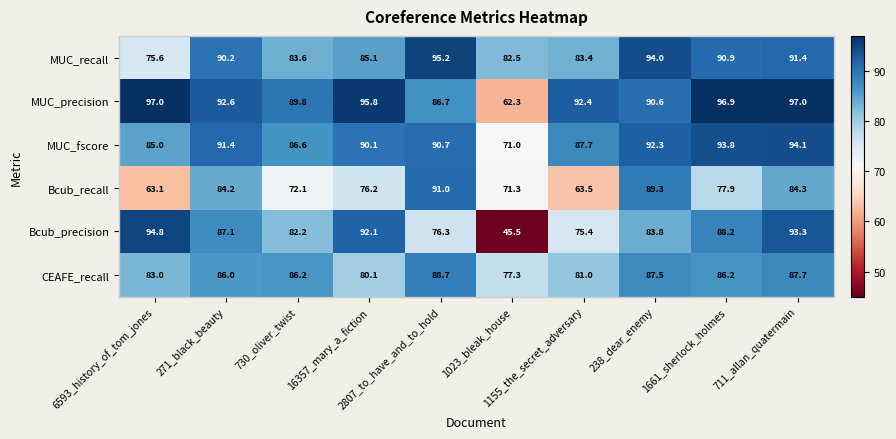

Which series has the widest spread of values?

Bcub_precision